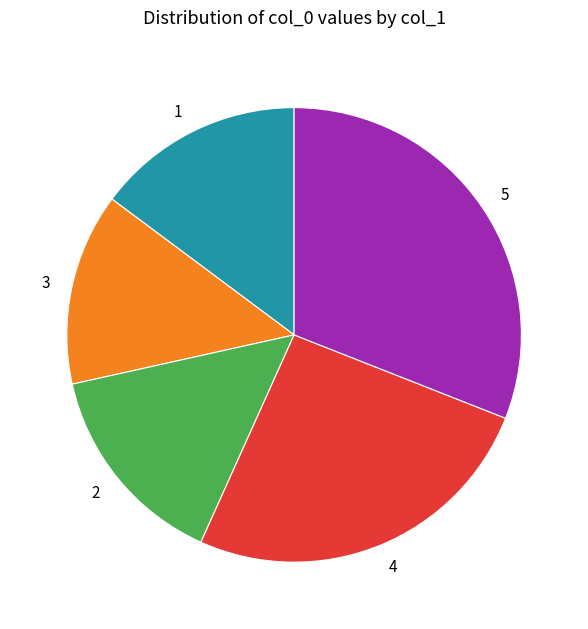

Is there a majority slice in this chart?

No